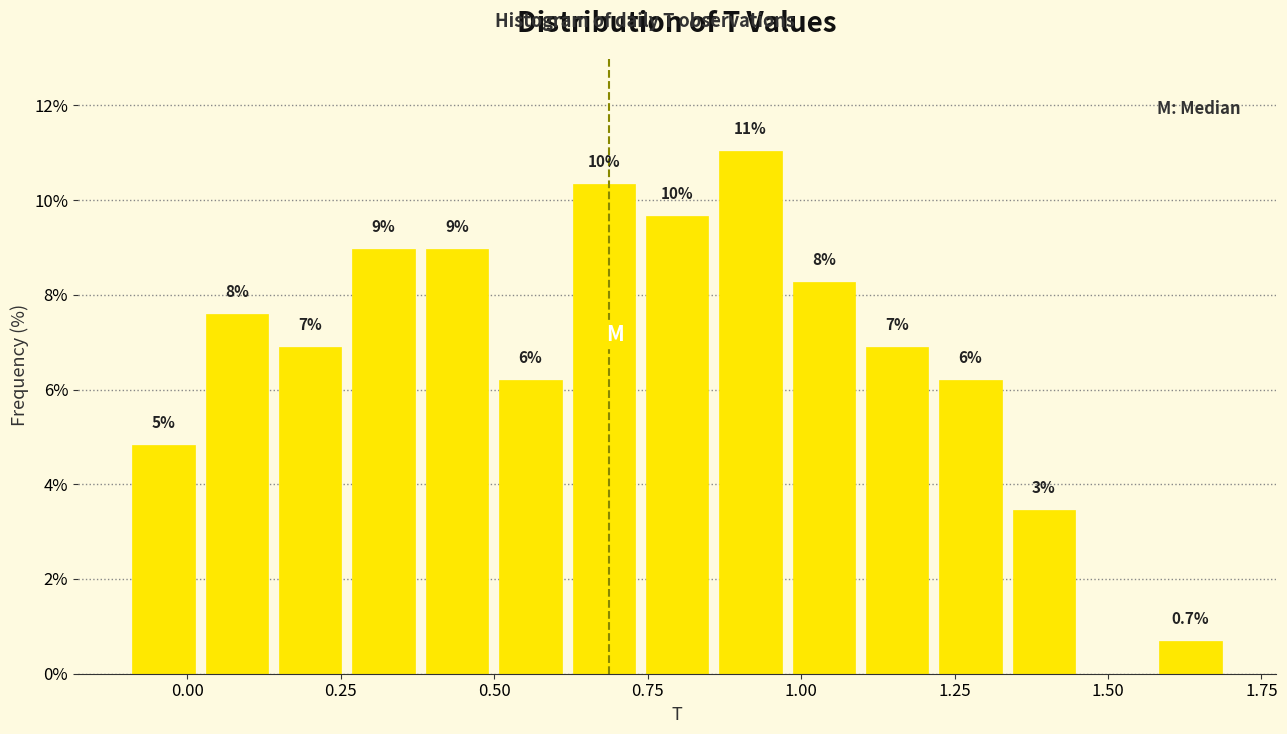

Read against the x-axis, roughly where is the centre of the tallest bar?

0.90